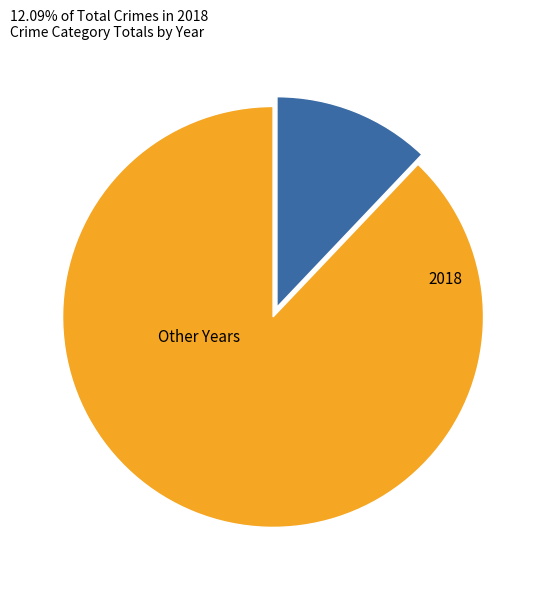

Is there any slice that represents more than half of the pie?

Yes